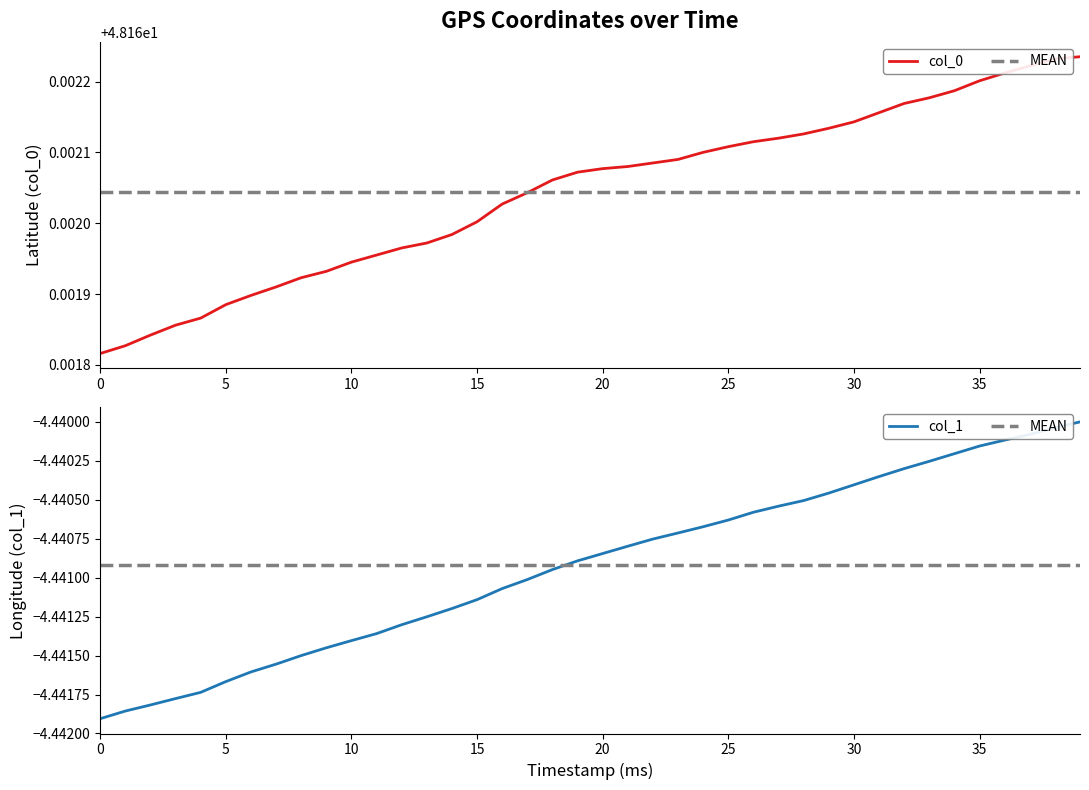

What is the value of the col_0 point at the 39th from the left?

48.2